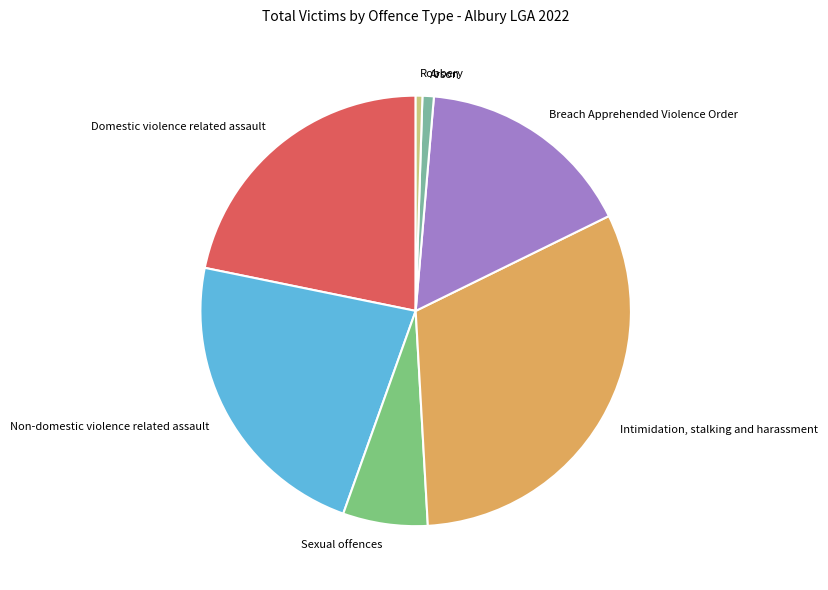

Does Non-domestic violence related assault represent more than half of the total?

No